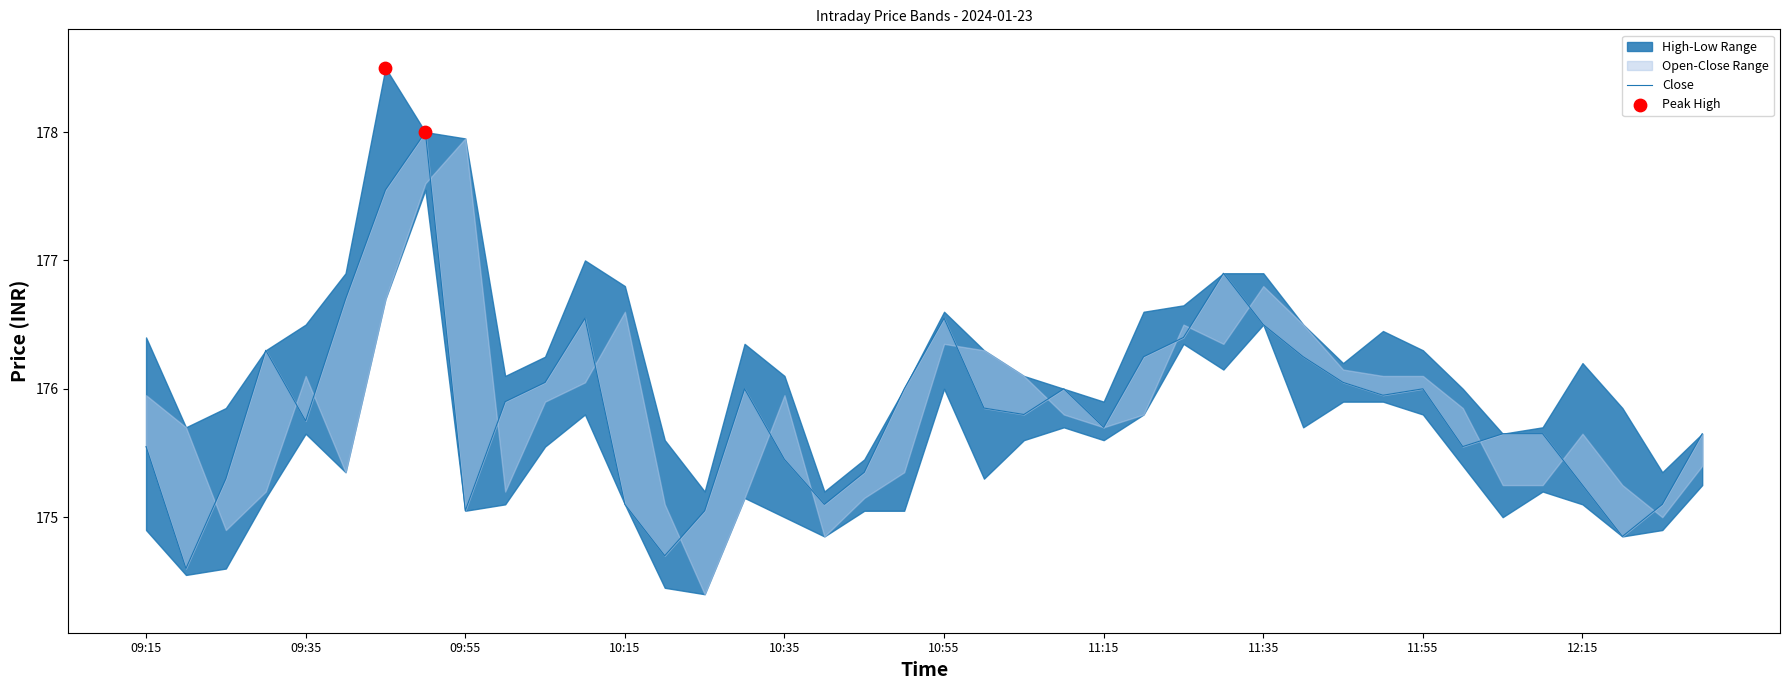

At which category is the sum across all series the highest?

09:50